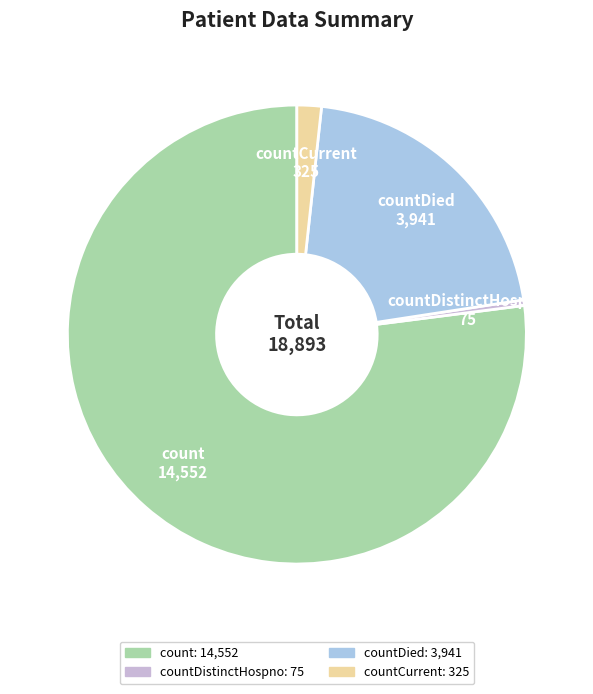

Which slice represents more than half of the pie?

count